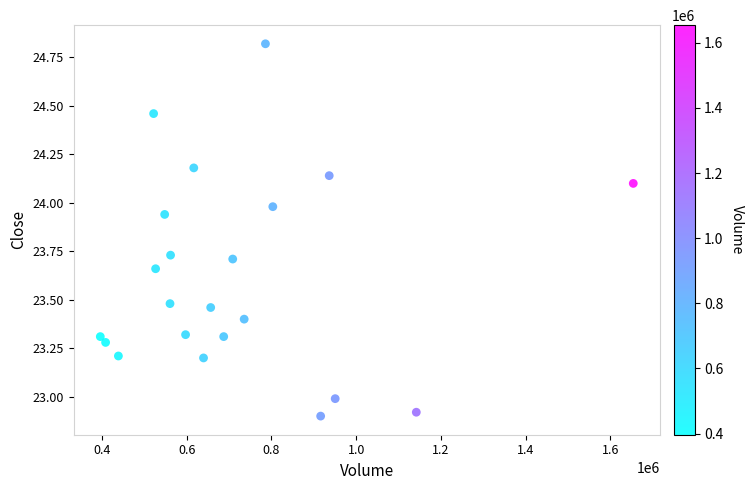

What is the range of X values (max minus min)?

1257700.0